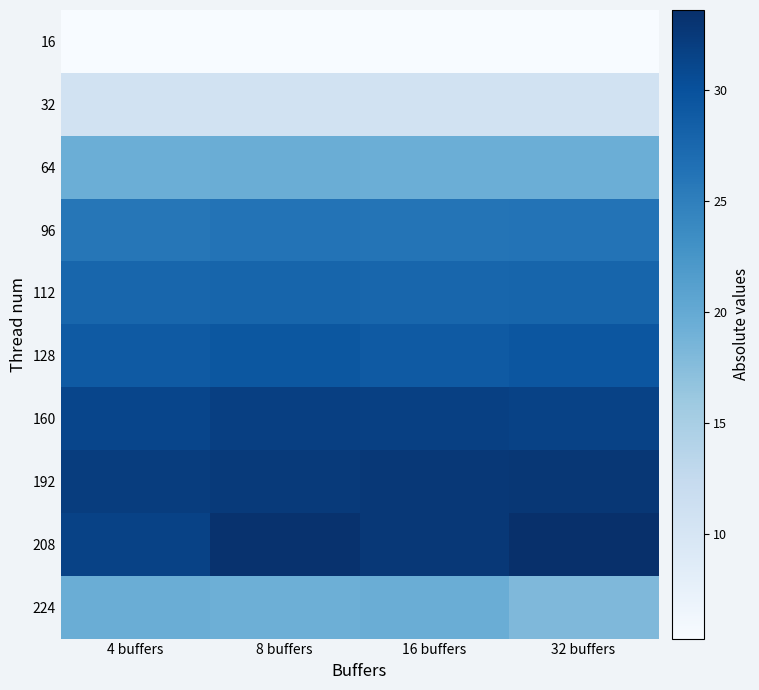

Which series has the largest range (max minus min)?

208